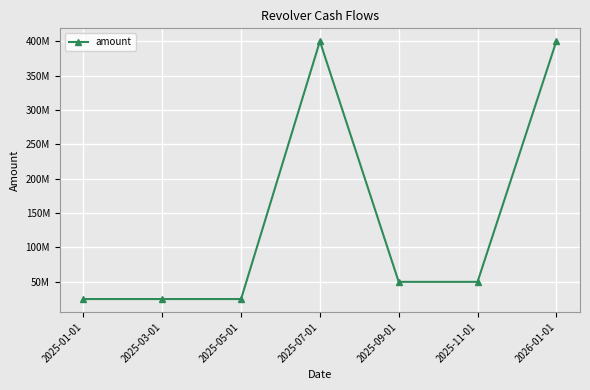

At which label does the data first exceed 50000000?

2025-07-01